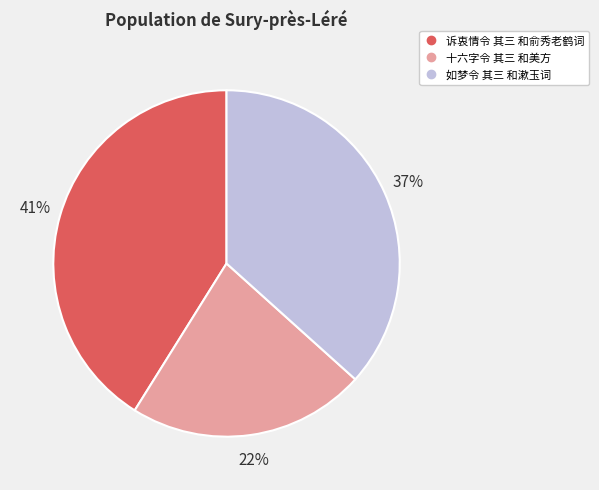

What percentage is the 诉衷情令 其三 和俞秀老鹤词 slice, to the nearest percent?

41%